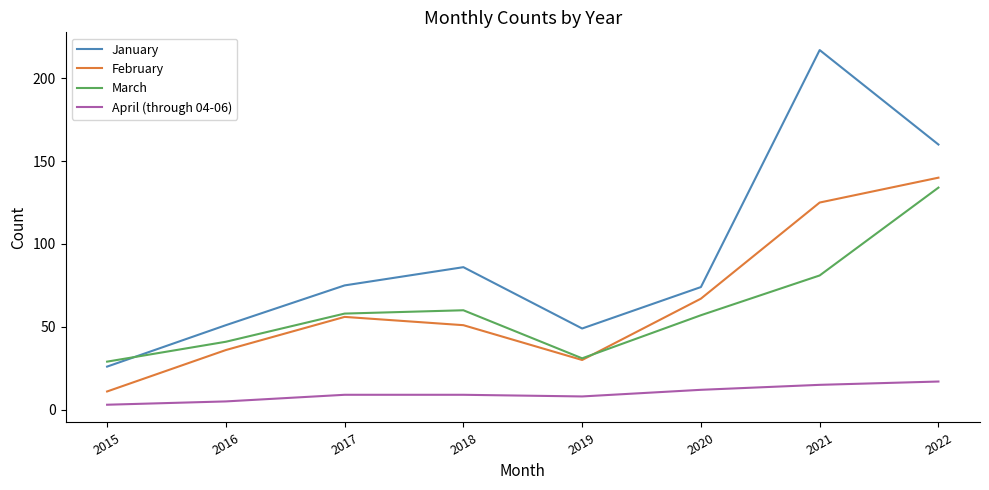

Which category has the lowest value in the April (through 04-06) series?

2015